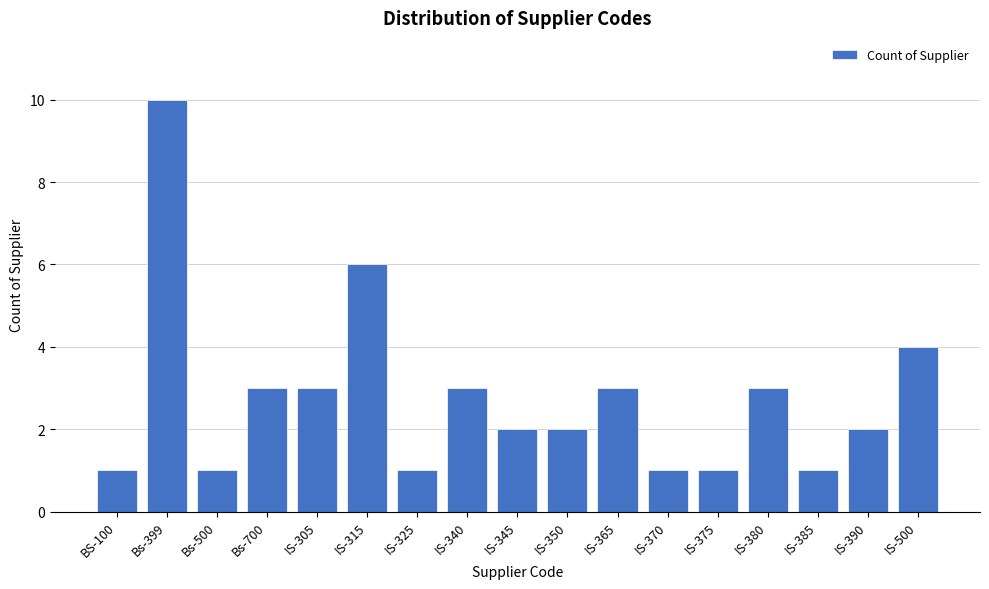

Reading left to right, list all the values displayed in this chart.

BS-100=1	Bs-399=10	Bs-500=1	Bs-700=3	IS-305=3	IS-315=6	IS-325=1	IS-340=3	IS-345=2	IS-350=2	IS-365=3	IS-370=1	IS-375=1	IS-380=3	IS-385=1	IS-390=2	IS-500=4